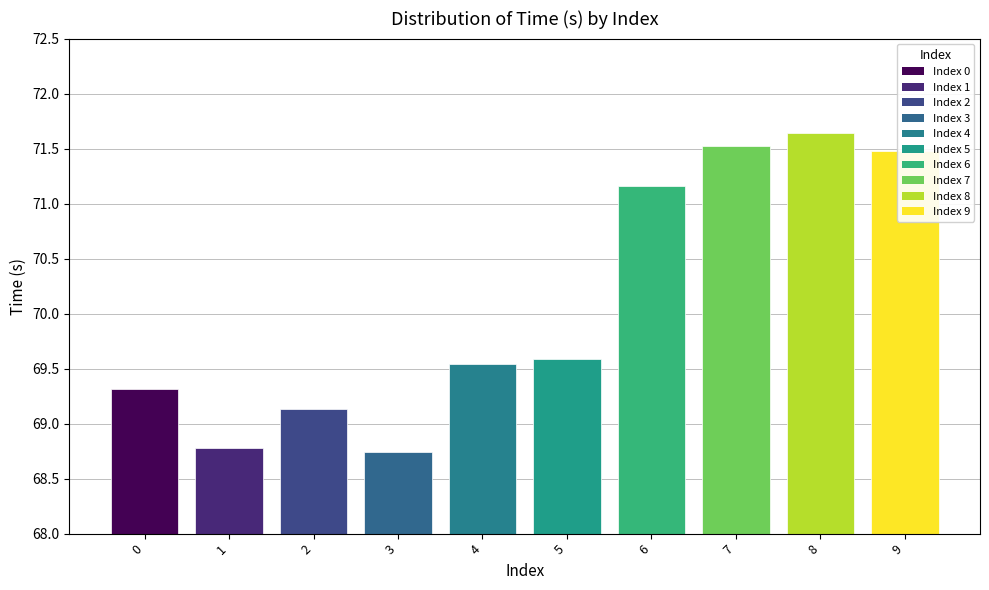

Where is the data nearest to the value 70?

5